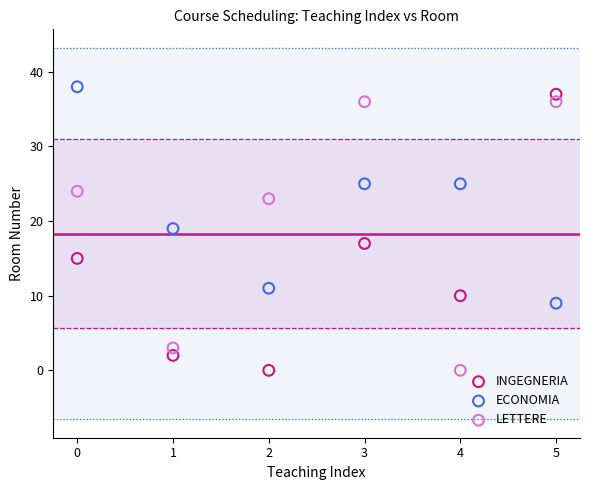

How many points are shown in the scatter plot?

18